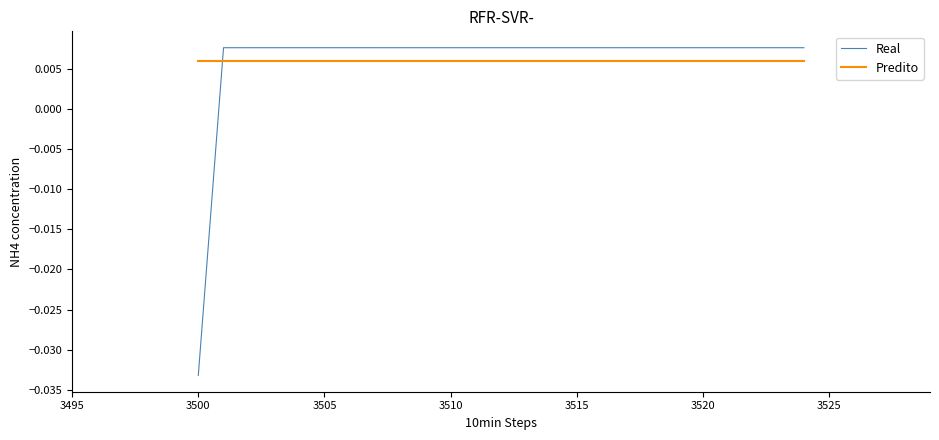

Which series has the largest range (max minus min)?

Real